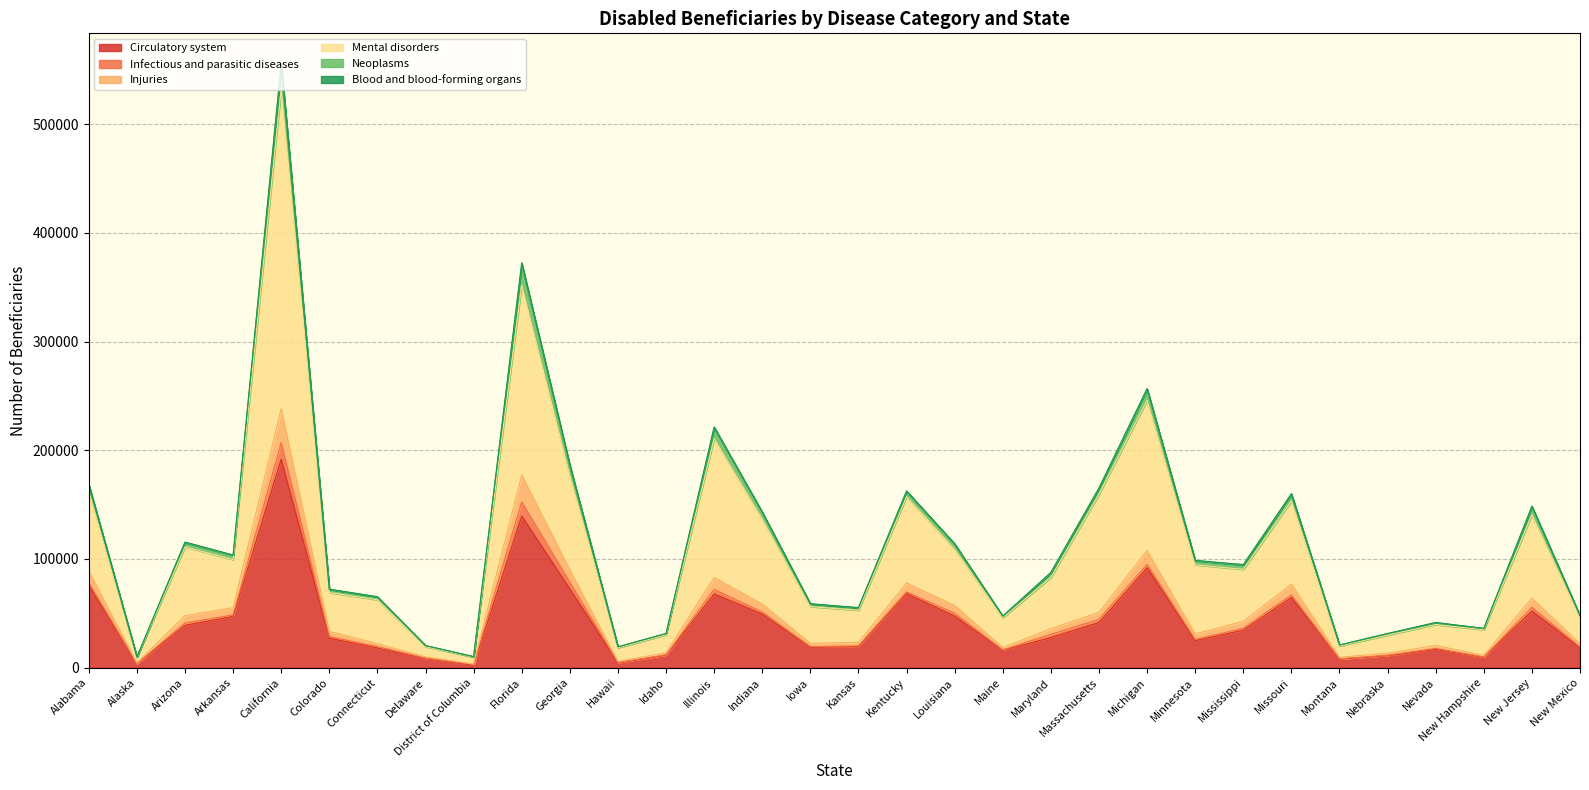

At which category is the sum across all series the highest?

California